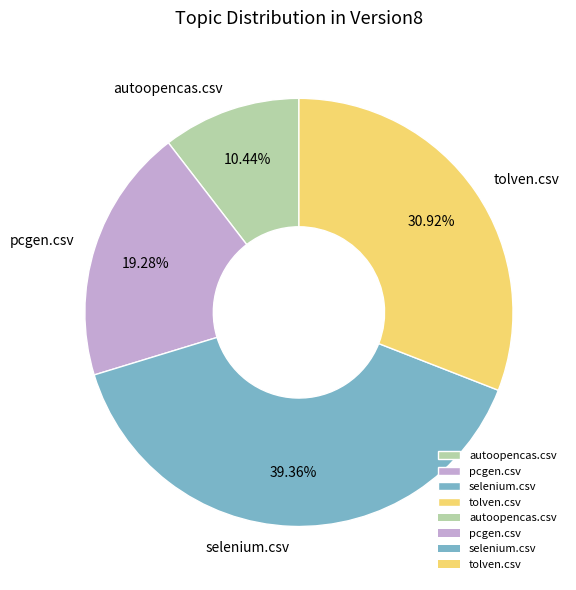

Does autoopencas.csv represent more than half of the total?

No